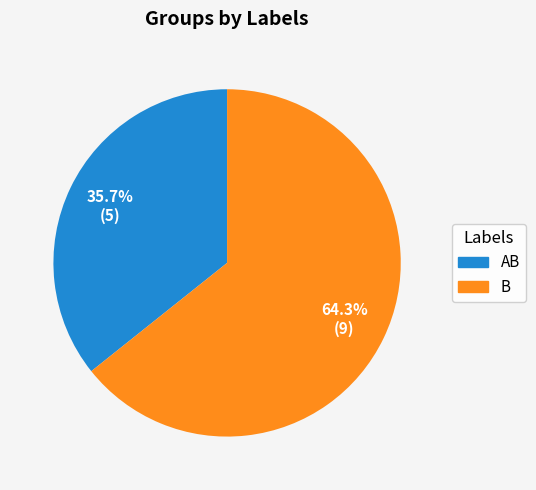

Does any single category account for the majority?

Yes